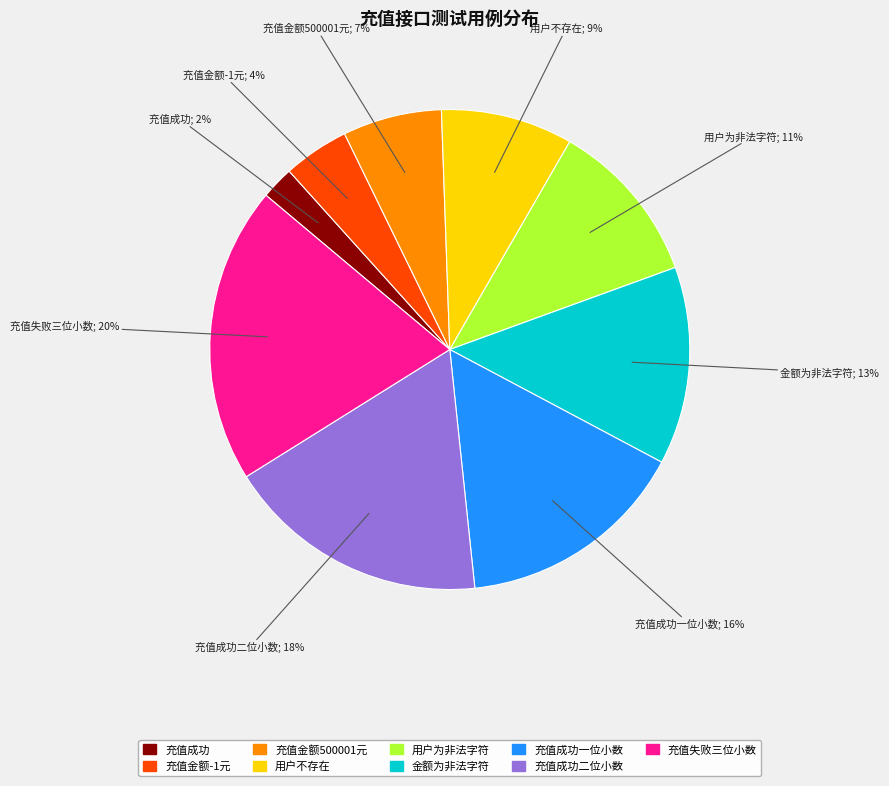

Is there a majority slice in this chart?

No